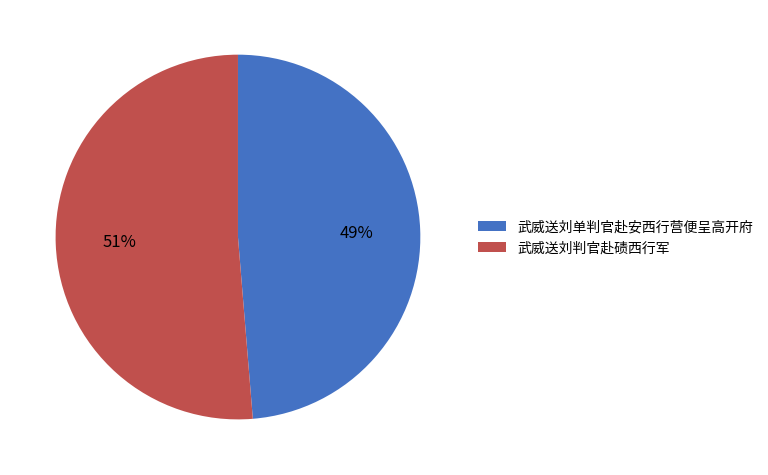

To the nearest percent, what is the average slice percentage?

50%